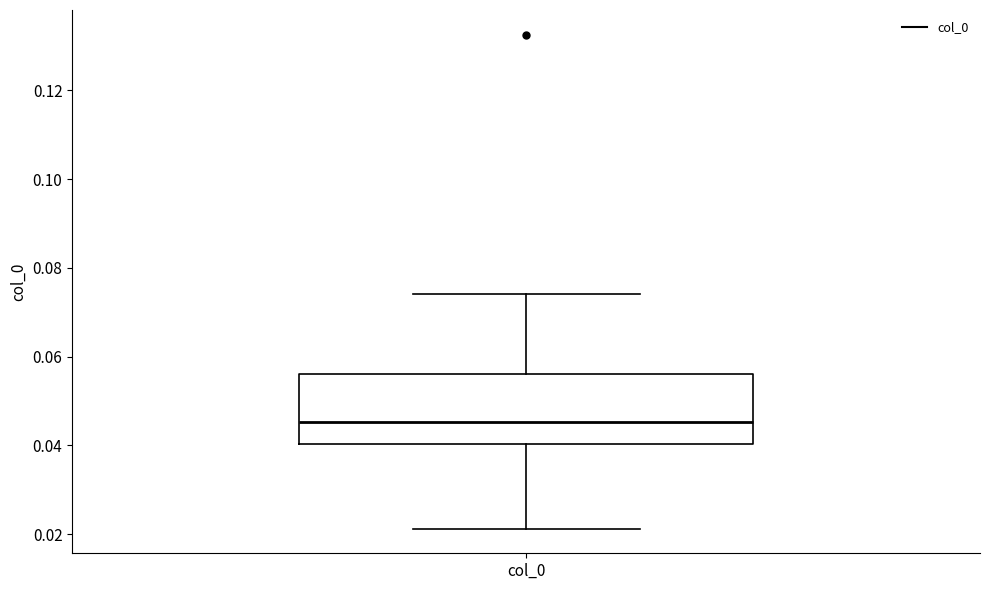

Transcribe this box plot: give where the median line is, the range the box spans, and where the two whiskers end, as read against the y-axis. The values are not printed on the chart, so give them approximately, as read against the axis.

median 0.046, box 0.040 to 0.056, whiskers 0.022 to 0.074